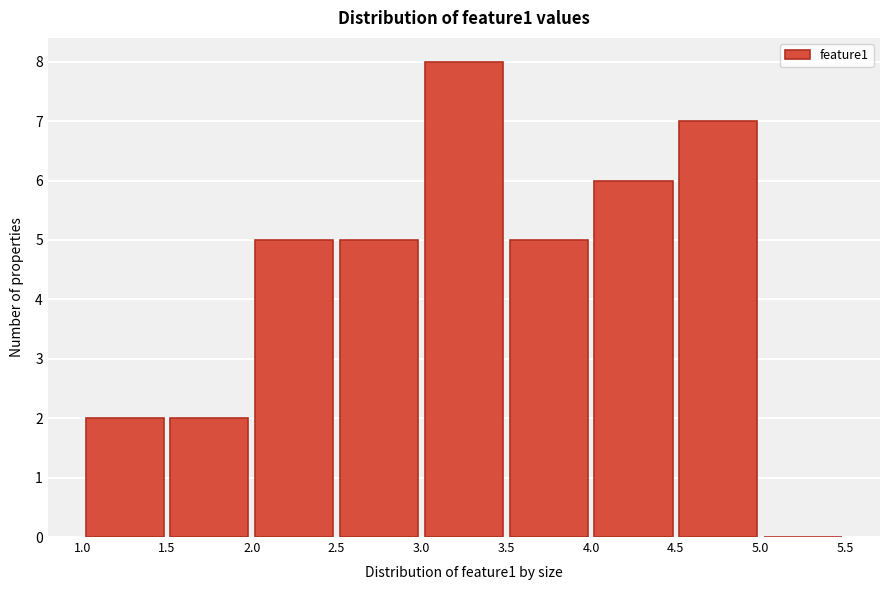

What is the height of the bar covering 1.5 to 2.0 on the x-axis? The values are not printed on the chart, so give them approximately, as read against the axis.

2